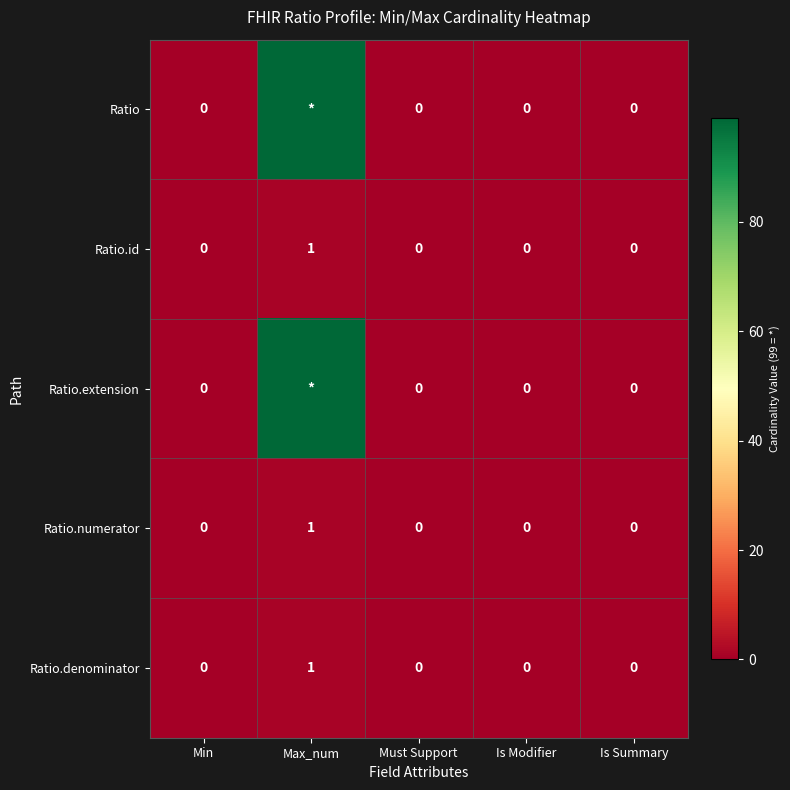

Is it true that Ratio.numerator equals 1 at Max_num?

True